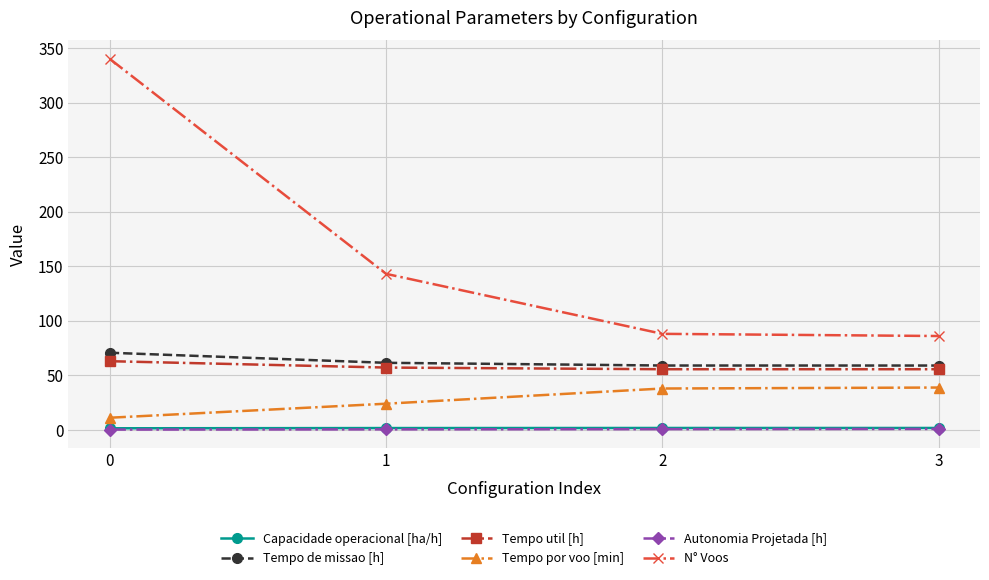

True or false: Capacidade operacional [ha/h] has a value of 1.7 at 2.

True